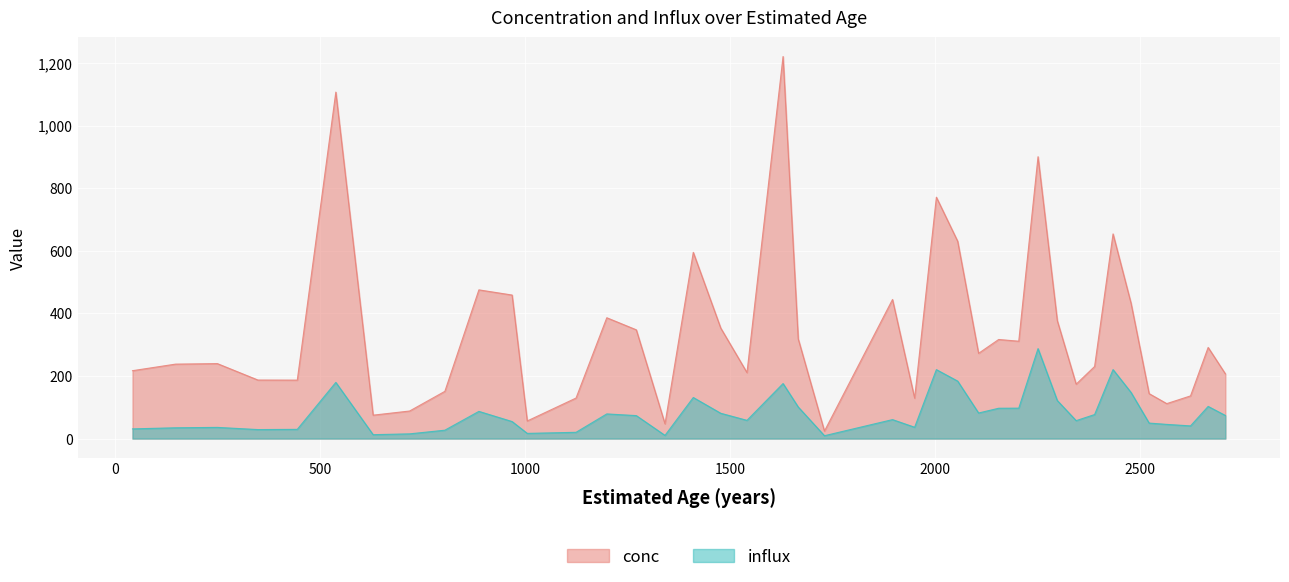

How many values in the influx series are below 73?

20